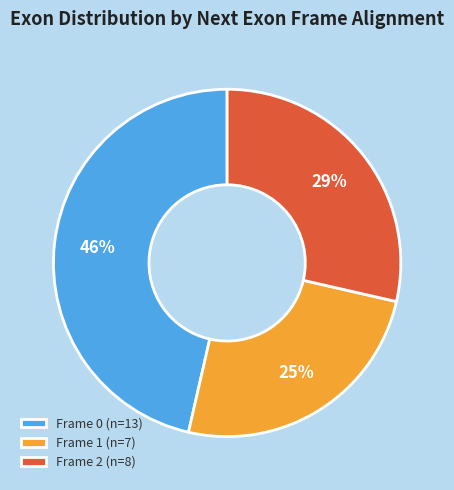

Is it true that Frame 0 is 46% of the pie?

True